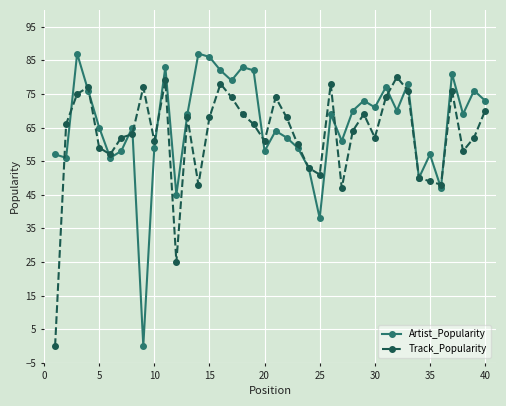

What are all the series names shown in the legend?

Artist_Popularity, Track_Popularity